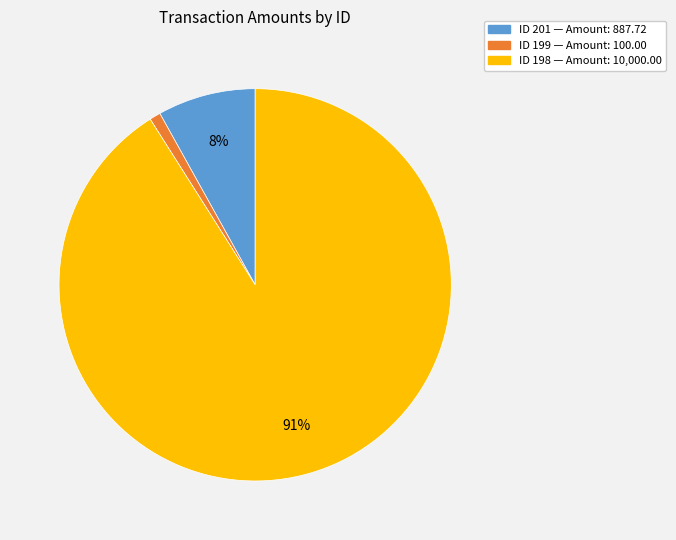

To the nearest percent, what is the average slice percentage?

33%